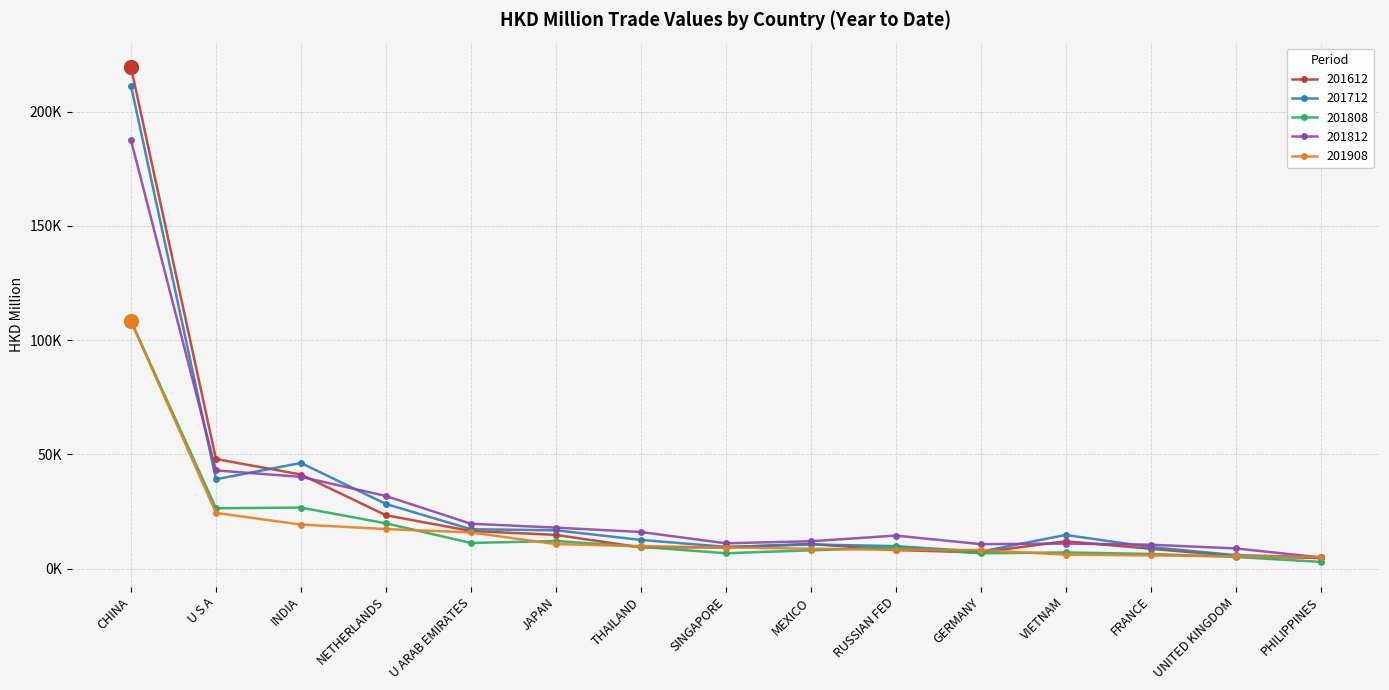

What is the label of the 13th point from the left?

FRANCE